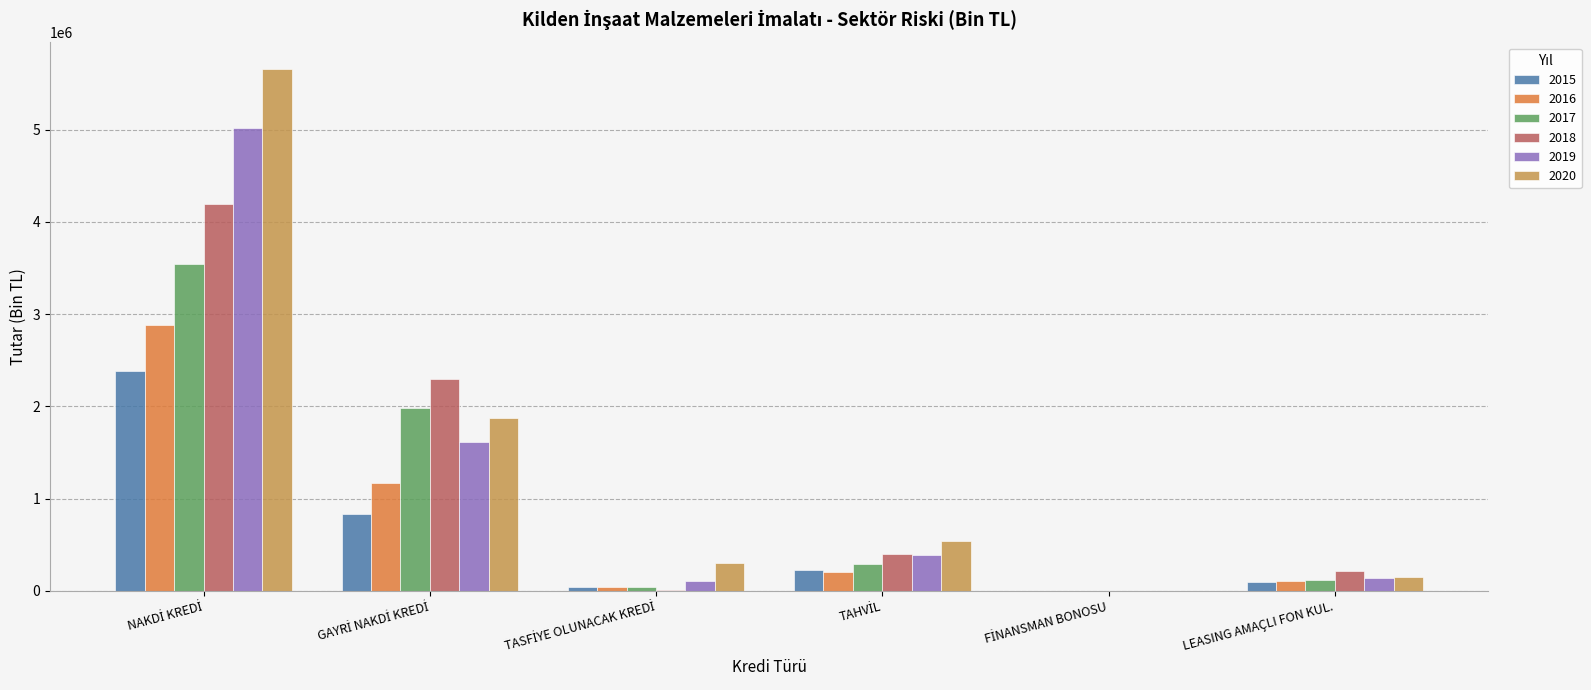

What is the highest value of the 2016 series?

2885538.0